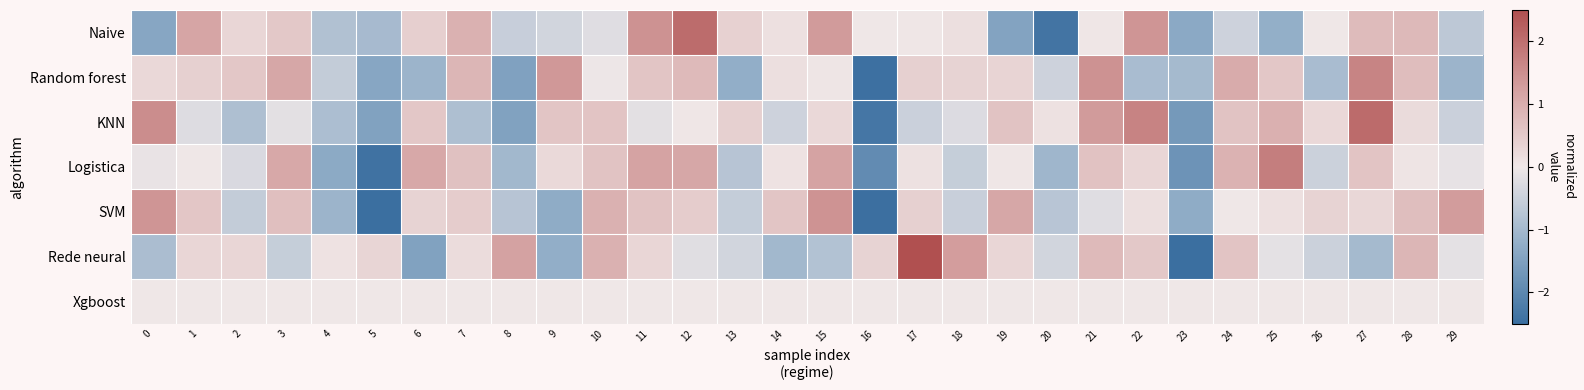

Reading right to left, what are all the values shown in this chart?

Naive: 29=-0.7	28=0.8	27=0.8	26=0.0	25=-1.2	24=-0.5	23=-1.3	22=1.4	21=0.0	20=-2.4	19=-1.5	18=0.2	17=0.0	16=0.0	15=1.3	14=0.1	13=0.4	12=2.0	11=1.4	10=-0.2	9=-0.4	8=-0.5	7=0.9	6=0.4	5=-1.0	4=-0.8	3=0.5	2=0.3	1=1.1	0=-1.4
Random forest: 29=-1.1	28=0.7	27=1.7	26=-0.9	25=0.6	24=1.0	23=-1.0	22=-0.9	21=1.4	20=-0.5	19=0.3	18=0.4	17=0.4	16=-2.4	15=0.0	14=0.2	13=-1.2	12=0.8	11=0.6	10=-0.0	9=1.4	8=-1.5	7=0.8	6=-1.1	5=-1.4	4=-0.6	3=1.1	2=0.5	1=0.4	0=0.3
KNN: 29=-0.5	28=0.2	27=2.1	26=0.3	25=1.0	24=0.6	23=-1.7	22=1.7	21=1.3	20=0.1	19=0.6	18=-0.3	17=-0.5	16=-2.3	15=0.3	14=-0.5	13=0.4	12=0.0	11=-0.2	10=0.6	9=0.6	8=-1.5	7=-0.9	6=0.6	5=-1.5	4=-0.9	3=-0.2	2=-0.9	1=-0.3	0=1.5
Logistica: 29=-0.1	28=0.1	27=0.6	26=-0.5	25=1.8	24=0.9	23=-1.8	22=0.3	21=0.7	20=-1.1	19=0.0	18=-0.6	17=0.1	16=-1.9	15=1.2	14=0.1	13=-0.8	12=1.1	11=1.2	10=0.6	9=0.2	8=-1.0	7=0.7	6=1.1	5=-2.4	4=-1.3	3=1.1	2=-0.3	1=-0.0	0=-0.1
SVM: 29=1.3	28=0.7	27=0.3	26=0.4	25=0.1	24=-0.0	23=-1.3	22=0.1	21=-0.2	20=-0.7	19=1.1	18=-0.5	17=0.4	16=-2.5	15=1.4	14=0.6	13=-0.6	12=0.5	11=0.6	10=0.9	9=-1.3	8=-0.8	7=0.5	6=0.4	5=-2.5	4=-1.1	3=0.7	2=-0.6	1=0.6	0=1.4
Rede neural: 29=-0.1	28=0.9	27=-1.0	26=-0.5	25=-0.1	24=0.6	23=-2.5	22=0.5	21=0.8	20=-0.4	19=0.3	18=1.3	17=2.9	16=0.4	15=-0.8	14=-1.0	13=-0.4	12=-0.2	11=0.3	10=1.0	9=-1.2	8=1.2	7=0.2	6=-1.5	5=0.3	4=0.1	3=-0.6	2=0.3	1=0.3	0=-0.9
Xgboost: 29=0.0	28=0.0	27=0.0	26=0.0	25=0.0	24=0.0	23=0.0	22=0.0	21=0.0	20=0.0	19=0.0	18=0.0	17=0.0	16=0.0	15=0.0	14=0.0	13=0.0	12=0.0	11=0.0	10=0.0	9=0.0	8=0.0	7=0.0	6=0.0	5=0.0	4=0.0	3=0.0	2=0.0	1=0.0	0=0.0